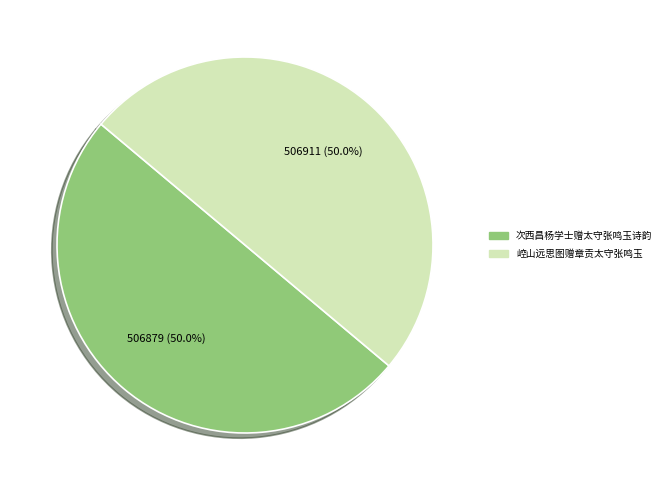

What percentage is the 崆山远思图赠章贡太守张鸣玉 slice, to the nearest percent?

50%